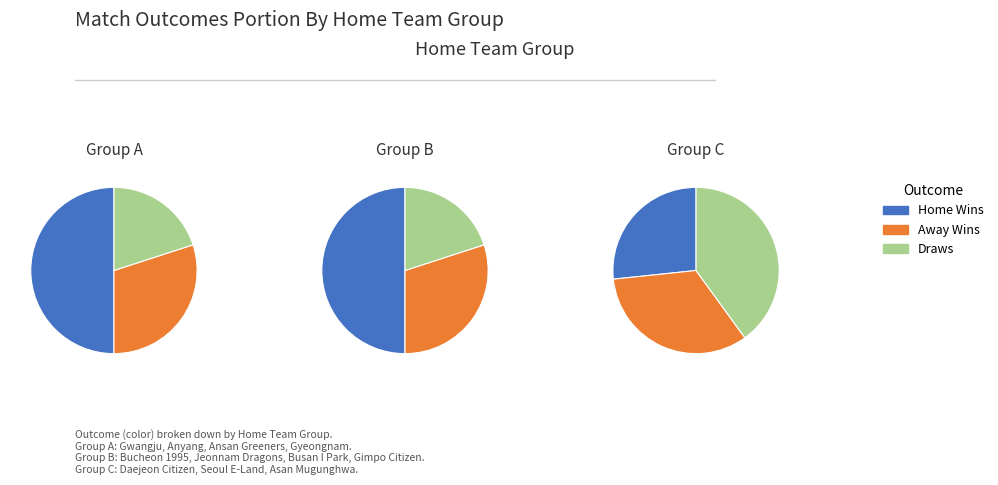

Which series changed the most between Gyeongnam and Busan I Park?

Home Wins